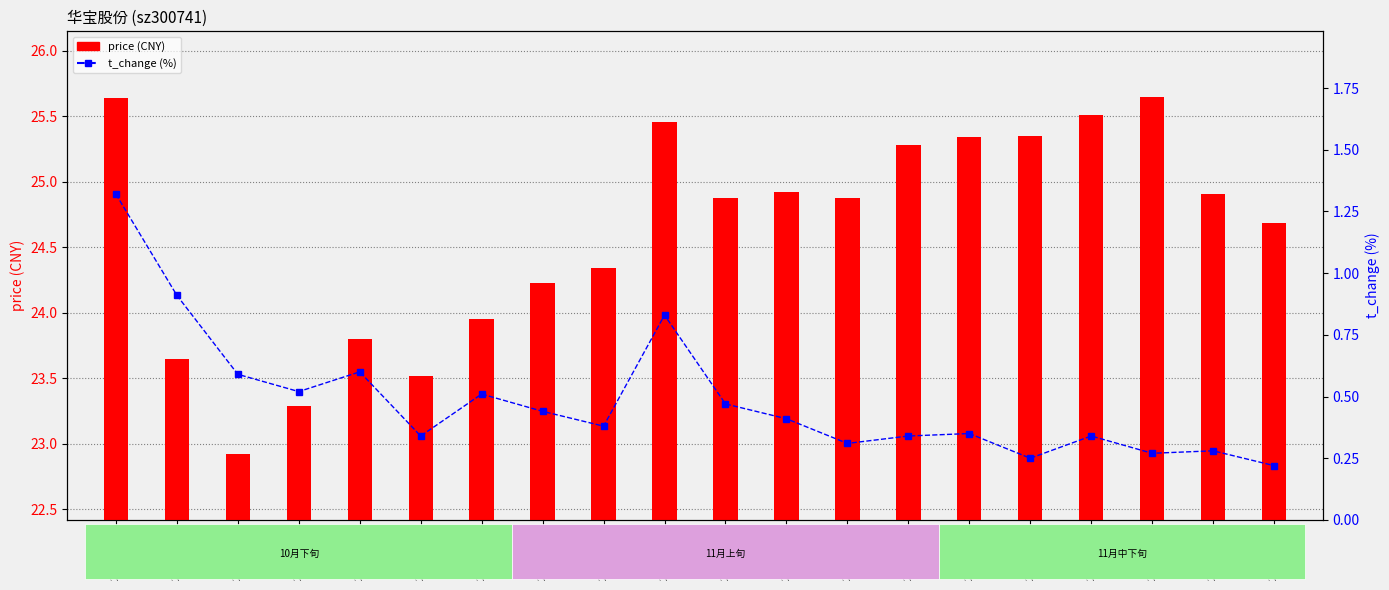

Which series has the widest spread of values?

price